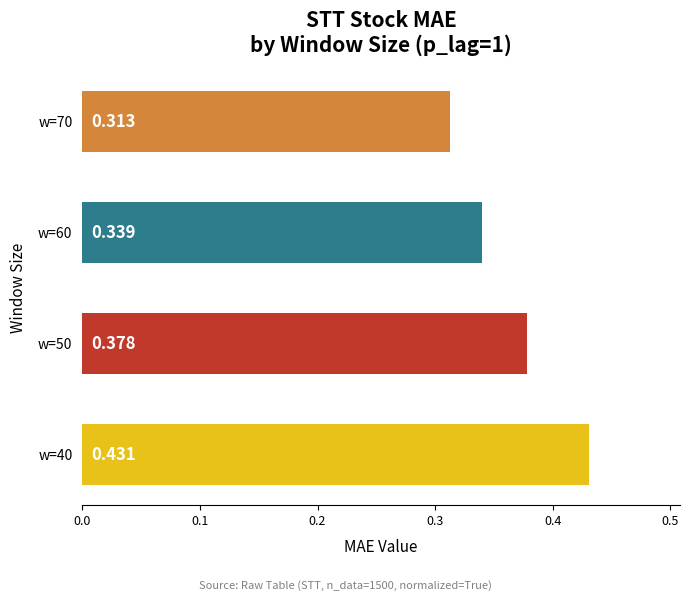

What is the difference between the maximum and minimum values?

0.1